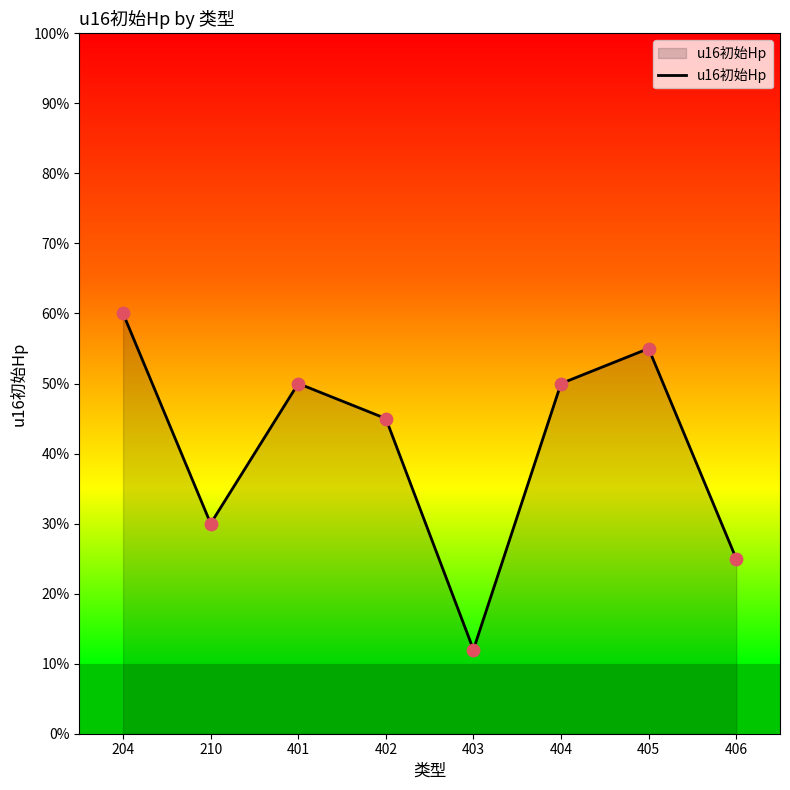

What is the ratio of the value at 210 to the value at 406?

1.2